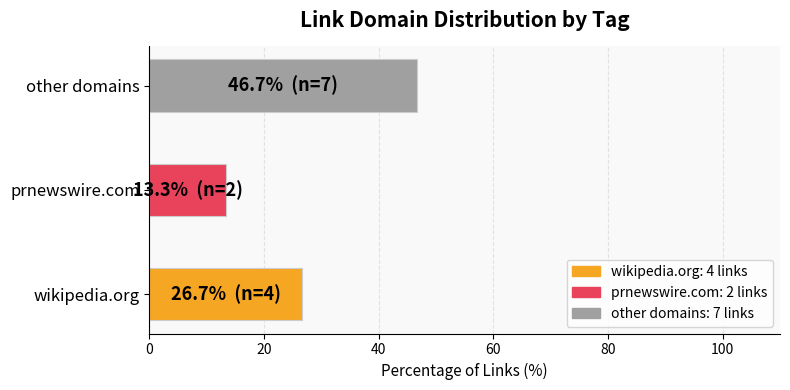

The chart shows a value of 18.5 at wikipedia.org. True or false?

False